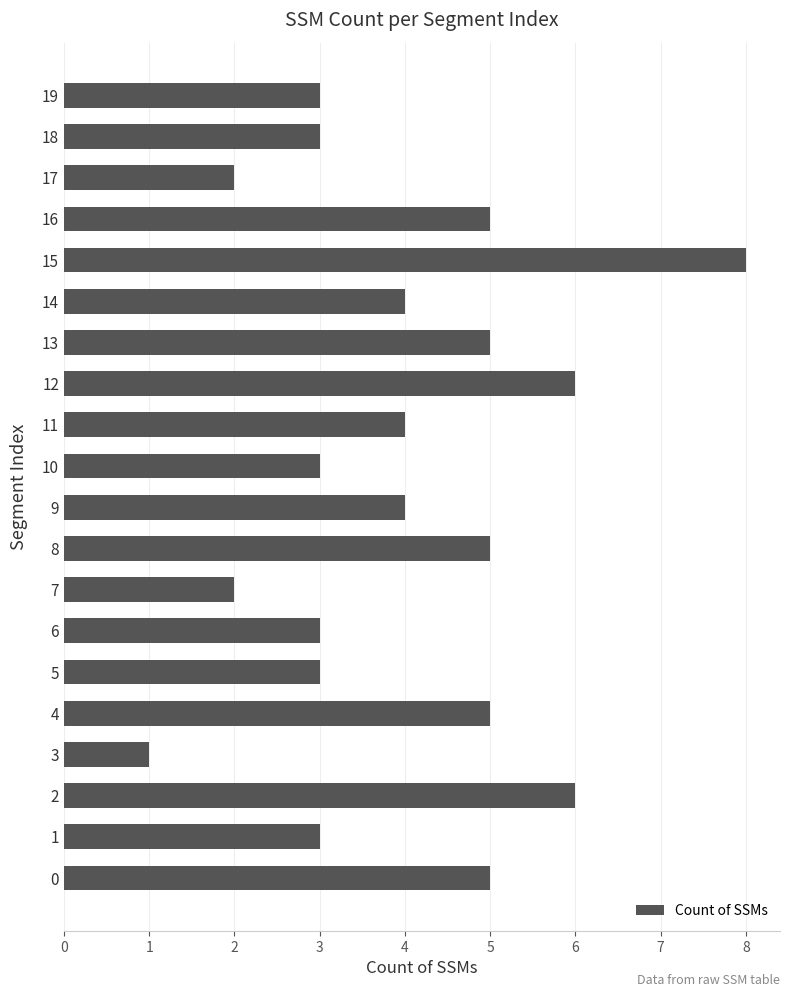

Reading top to bottom, extract all data points from this chart.

19=3	18=3	17=2	16=5	15=8	14=4	13=5	12=6	11=4	10=3	9=4	8=5	7=2	6=3	5=3	4=5	3=1	2=6	1=3	0=5